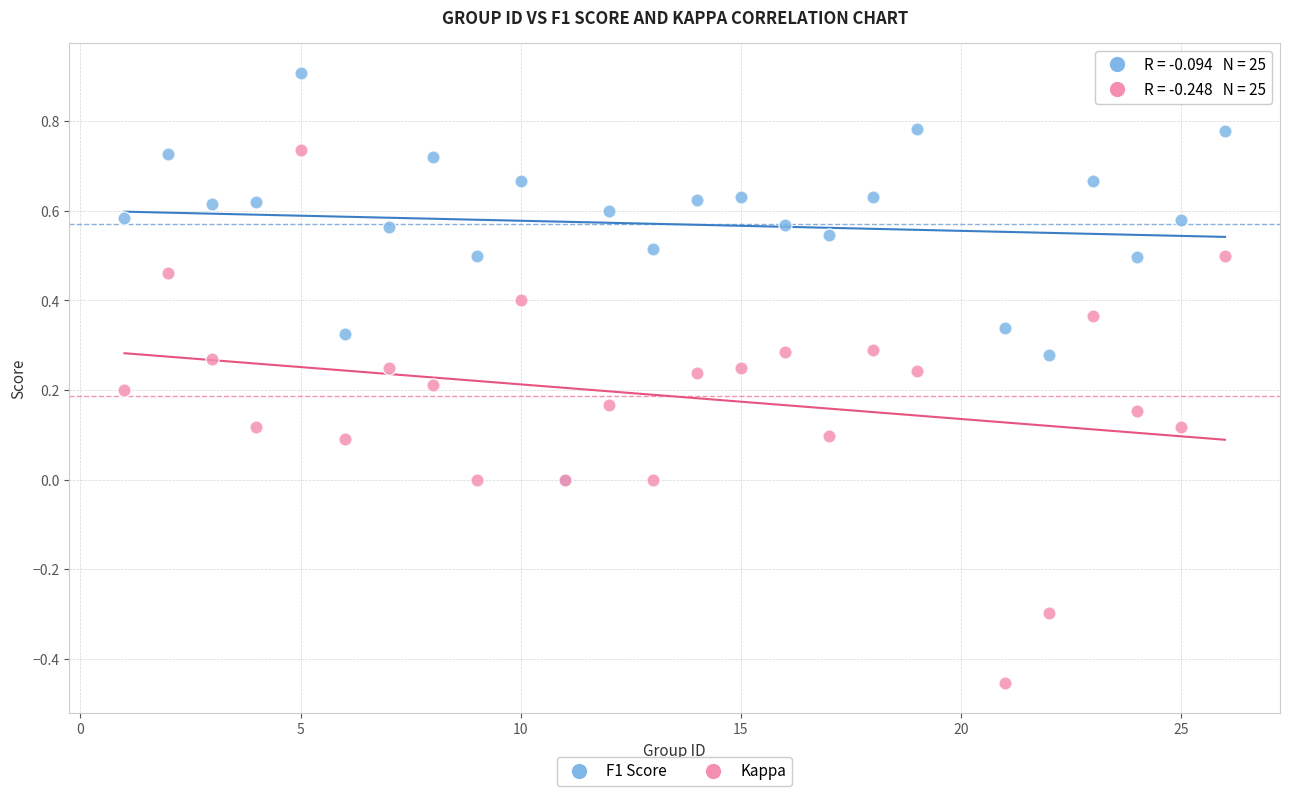

Which series reaches the minimum Y coordinate?

Kappa